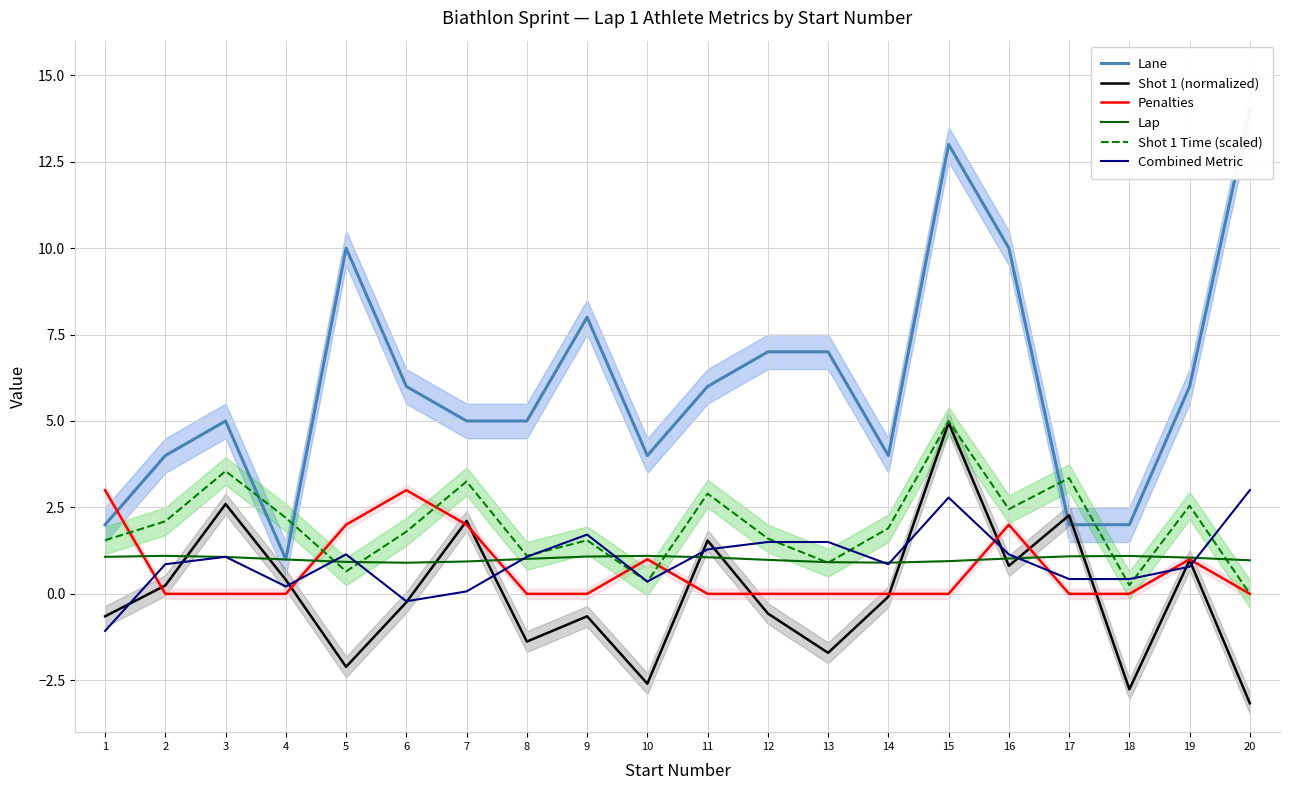

What is the difference between the maximum and minimum values in the Penalties series?

3.0